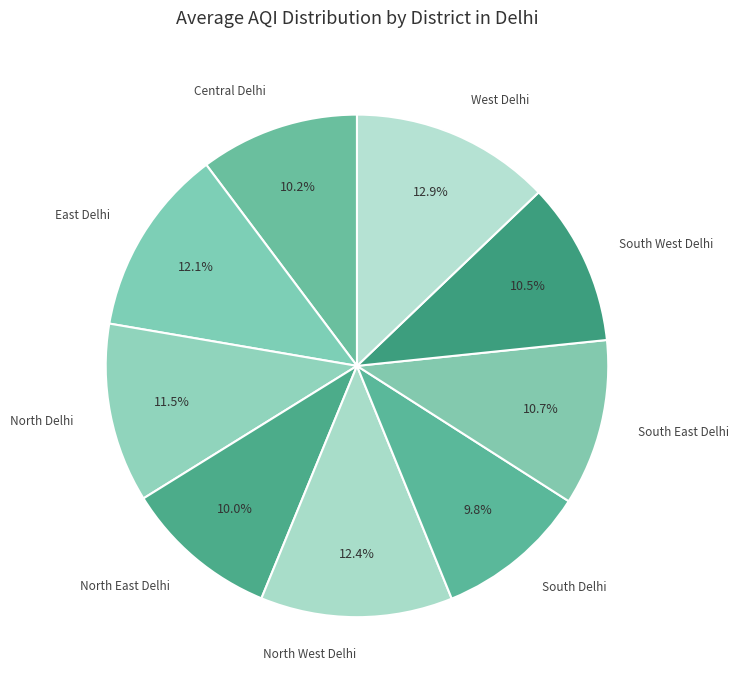

Count the number of slices in the pie.

9